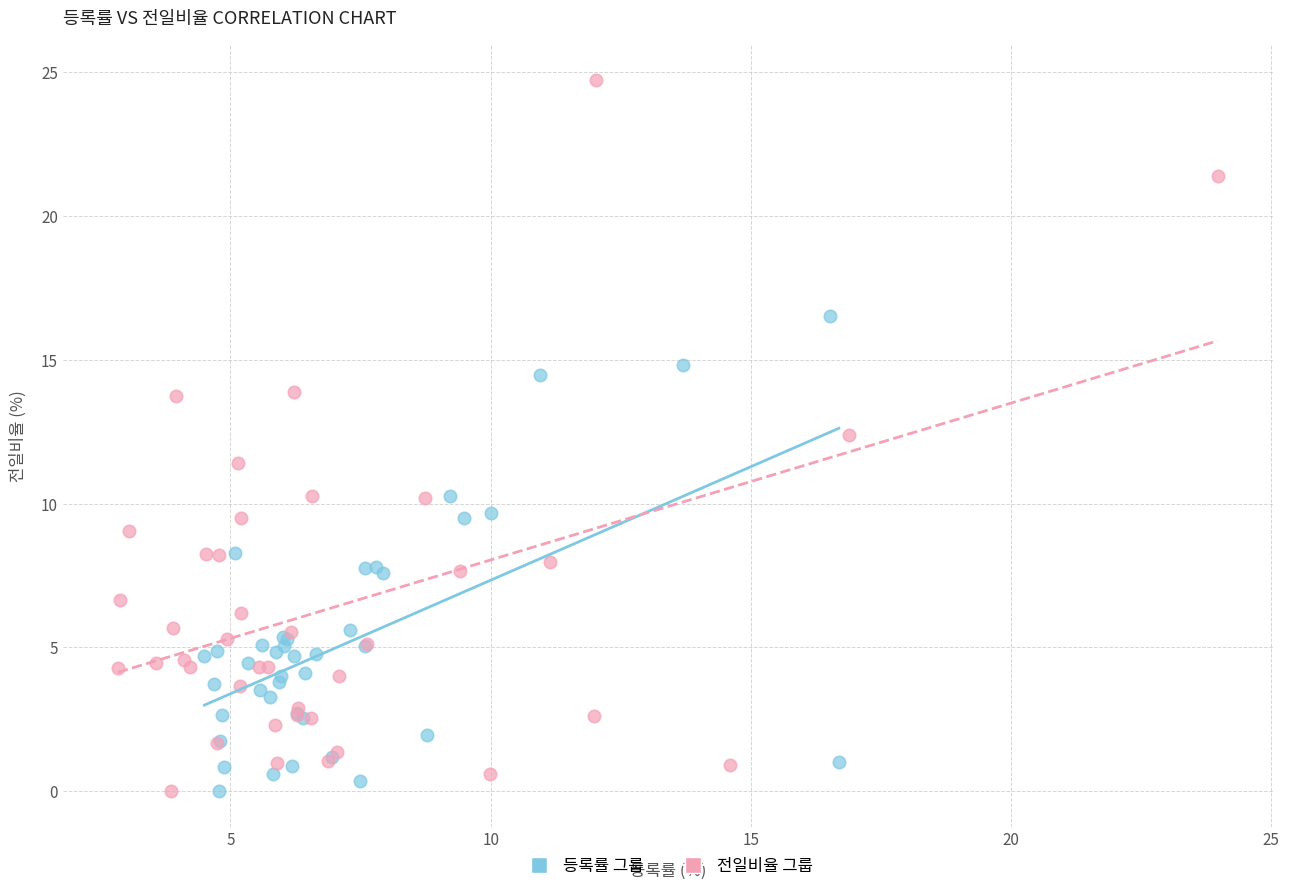

Which series has the widest spread of Y values?

전일비율 그룹